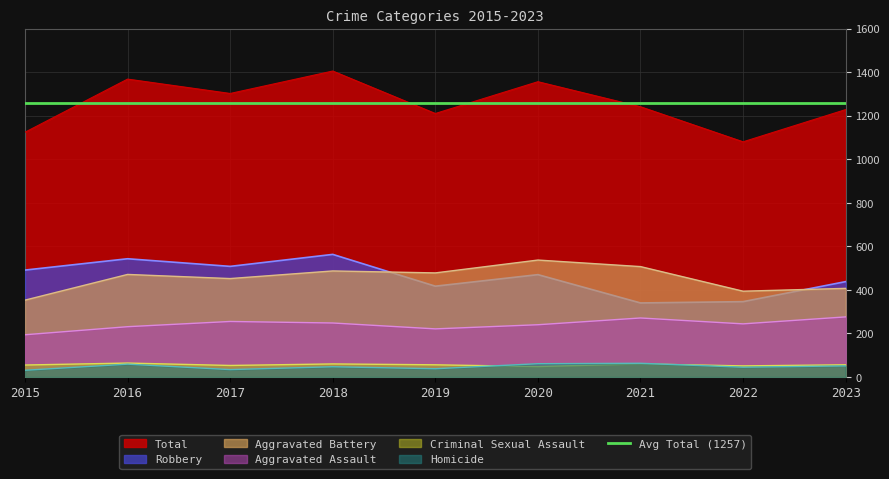

Which category has the highest value across all series?

2018